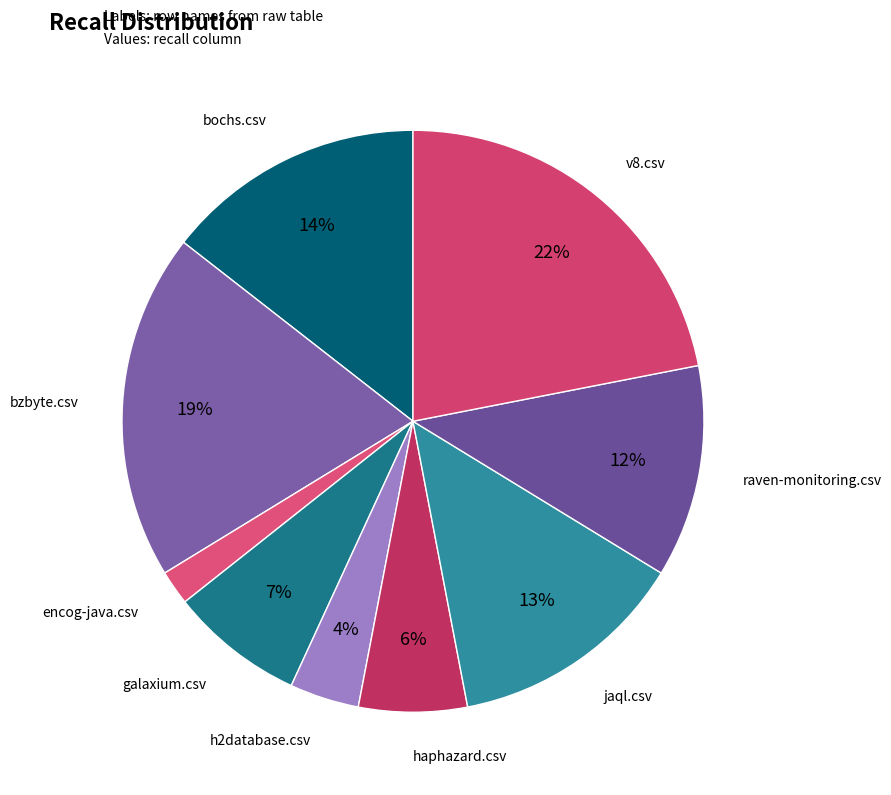

Count the number of slices in the pie.

9